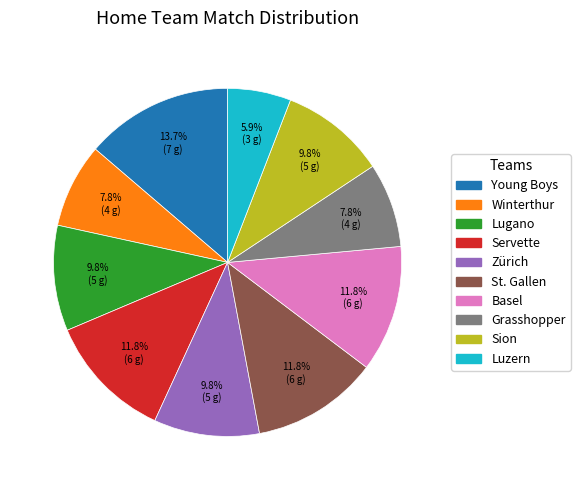

Which slice is the largest?

Young Boys